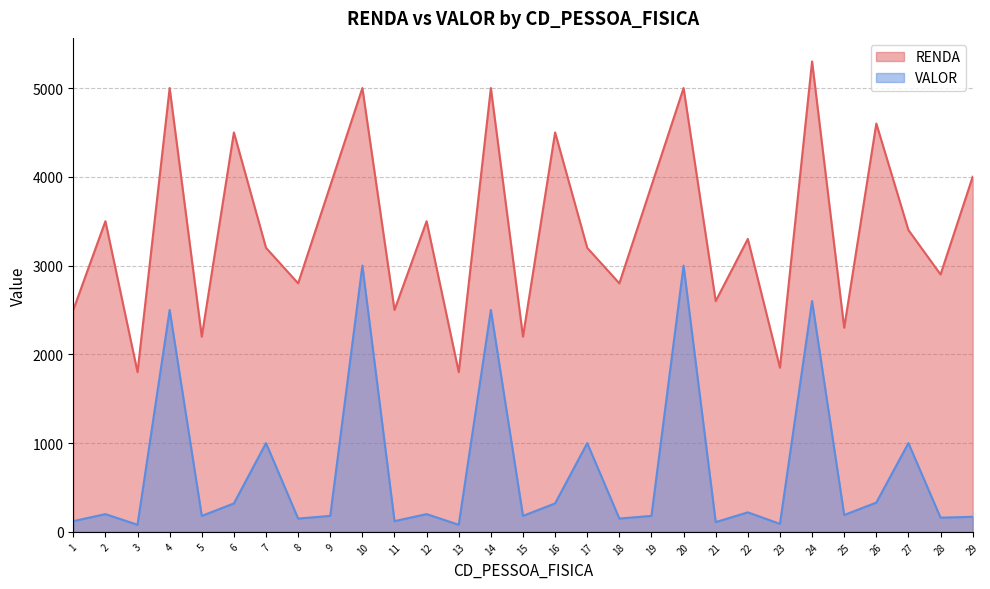

What is the spread (max minus min) of values at 27?

2400.0